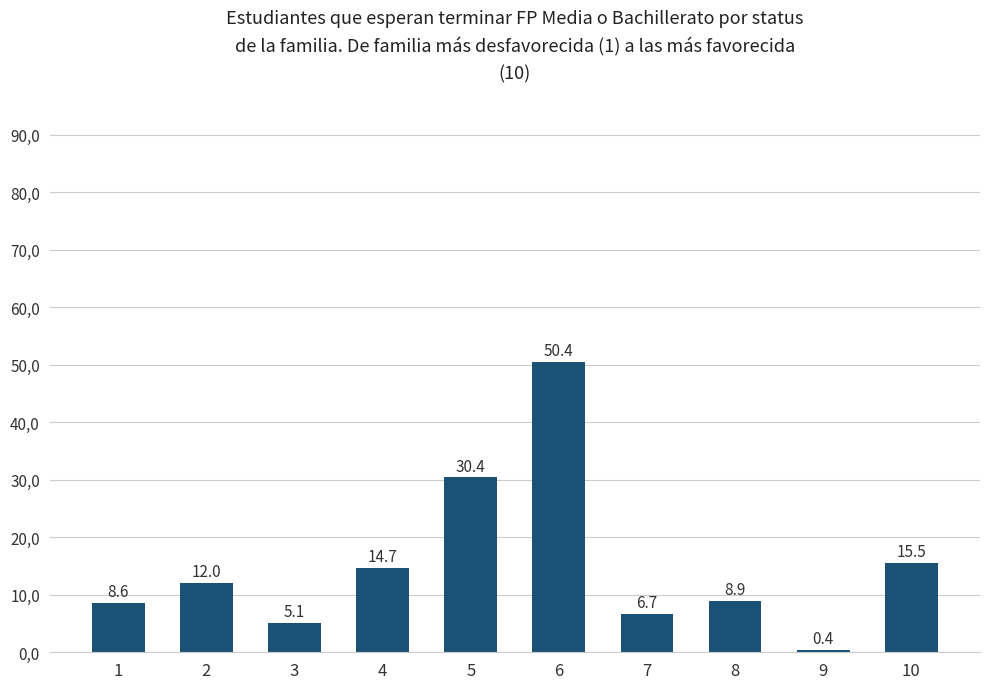

What is the change in value from 2 to 6?

+38.4